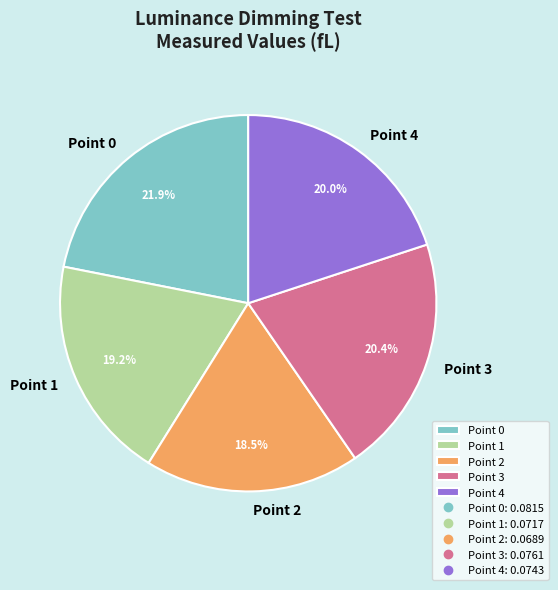

To the nearest percent, what is the average slice percentage?

20%